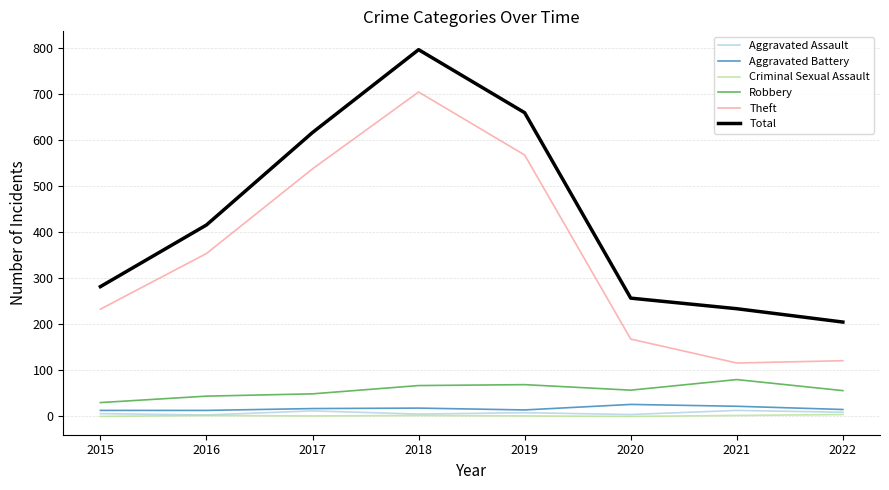

True or false: Theft has a value of 165 at 2016.

False